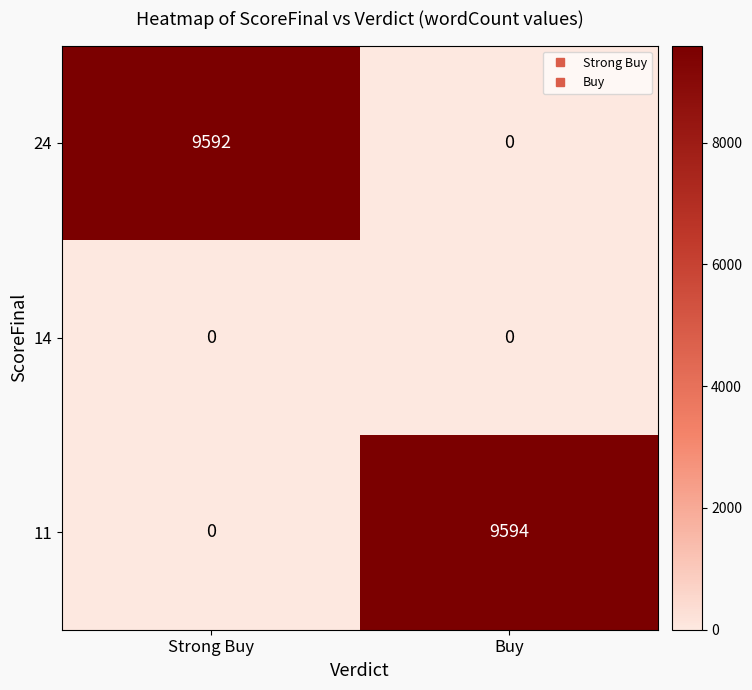

How many categories are shown in the chart?

2